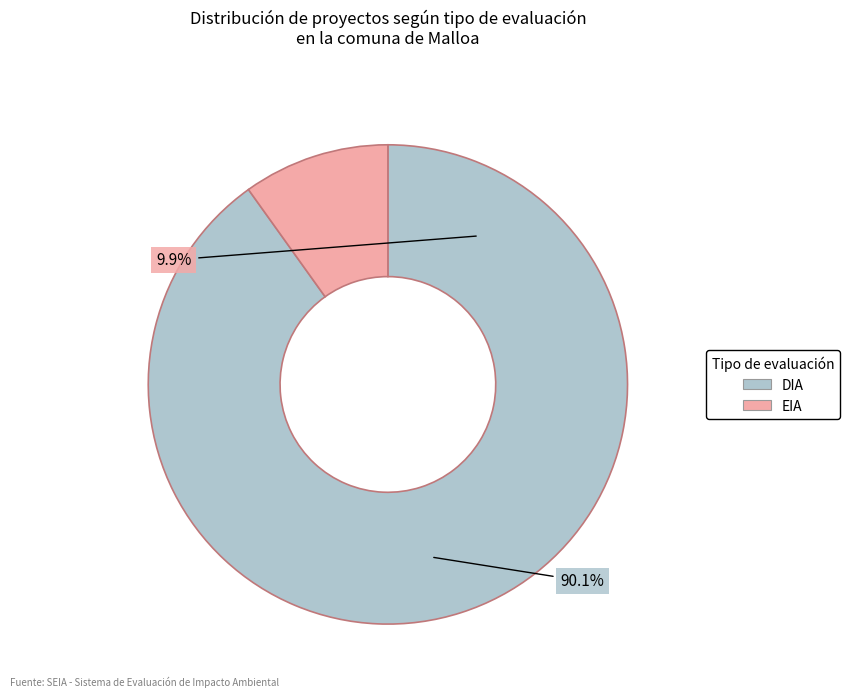

What percentage is the EIA slice, to the nearest percent?

10%